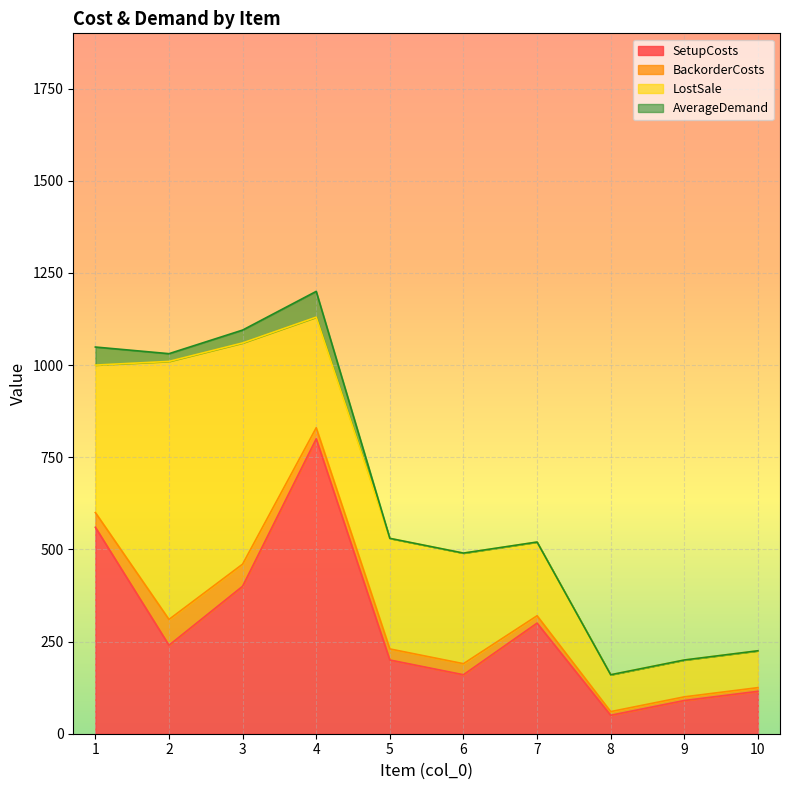

True or false: BackorderCosts has a value of 50 at 4.

False